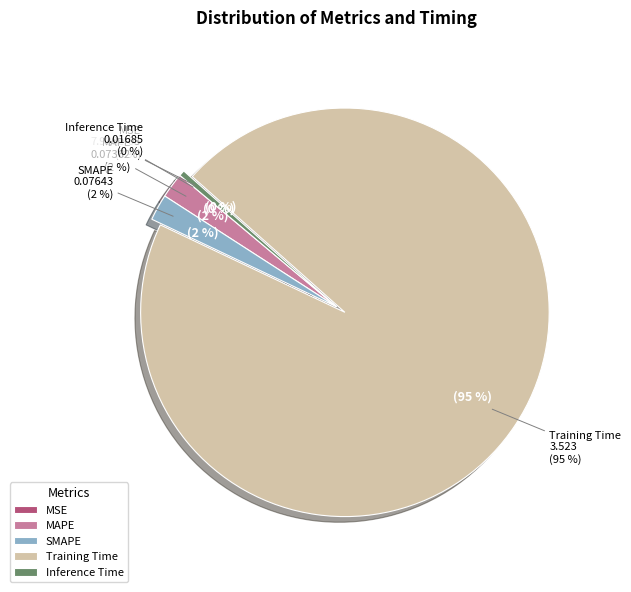

Which category has the smallest portion of the pie?

MSE